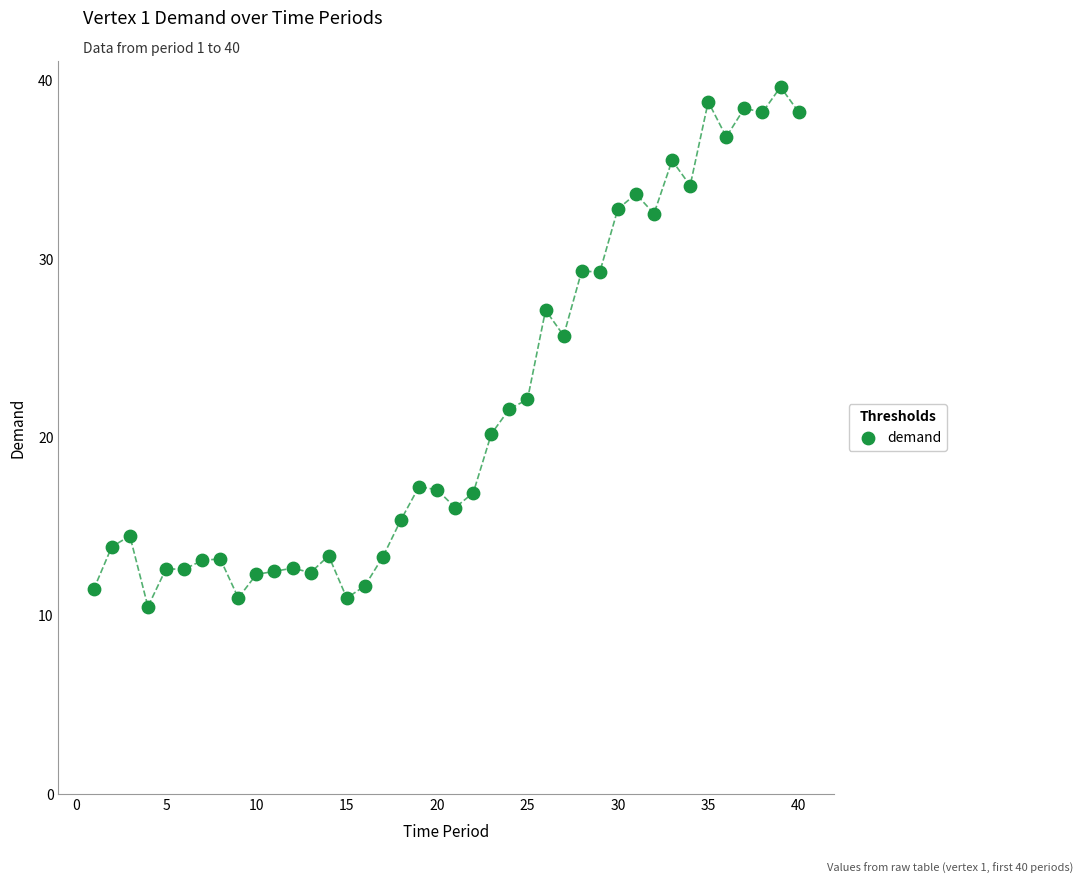

What Y value in the scatter plot is closest to 25?

25.7